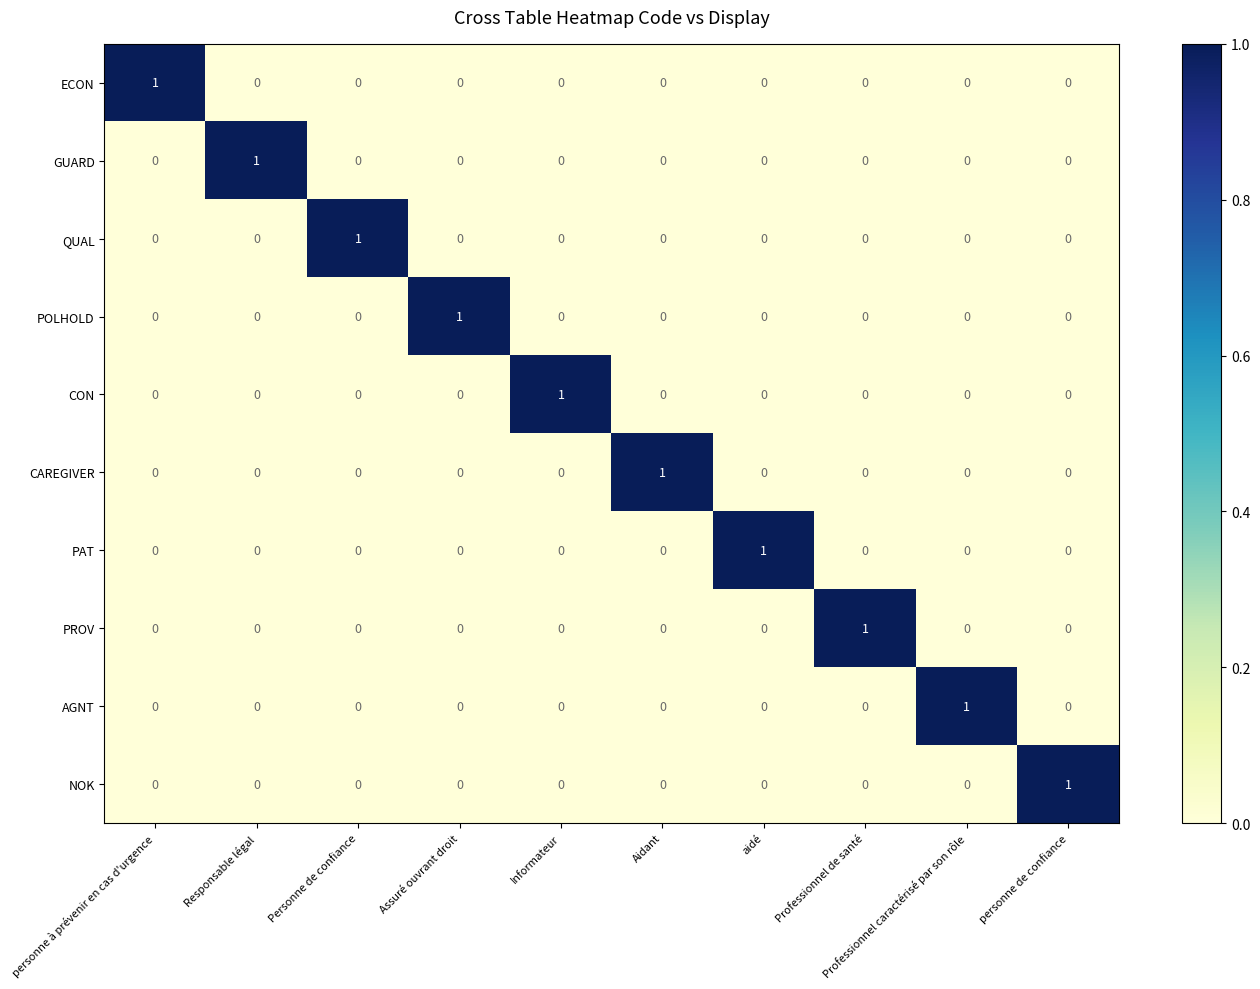

Is it true that QUAL equals 0 at personne de confiance?

True